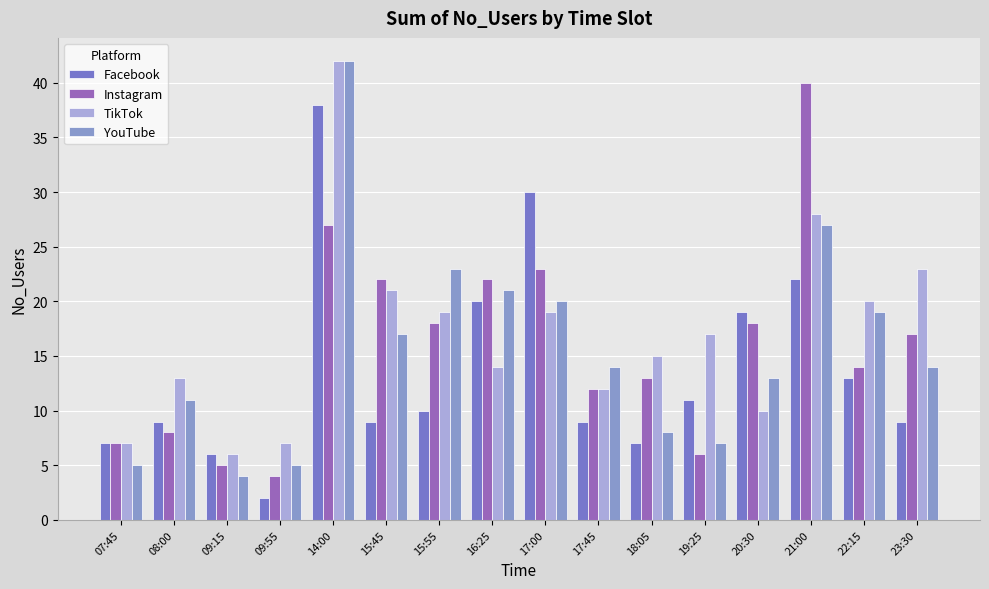

Is it true that Instagram equals 40 at 21:00?

True